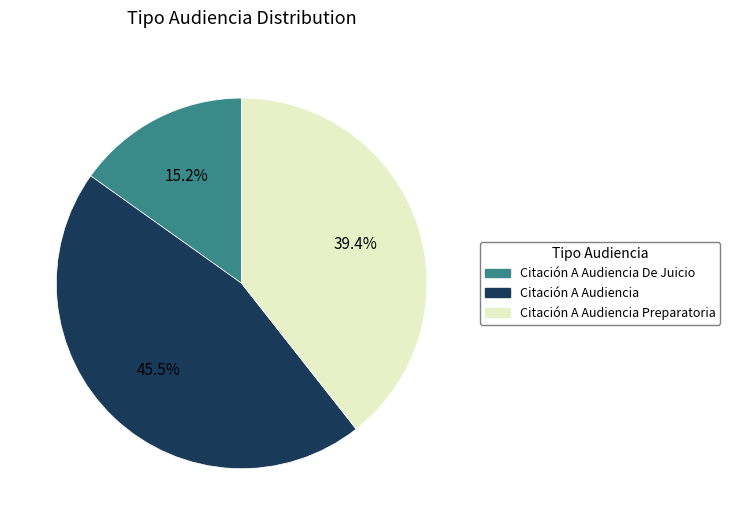

Does Citación A Audiencia account for over 50% of the chart?

No